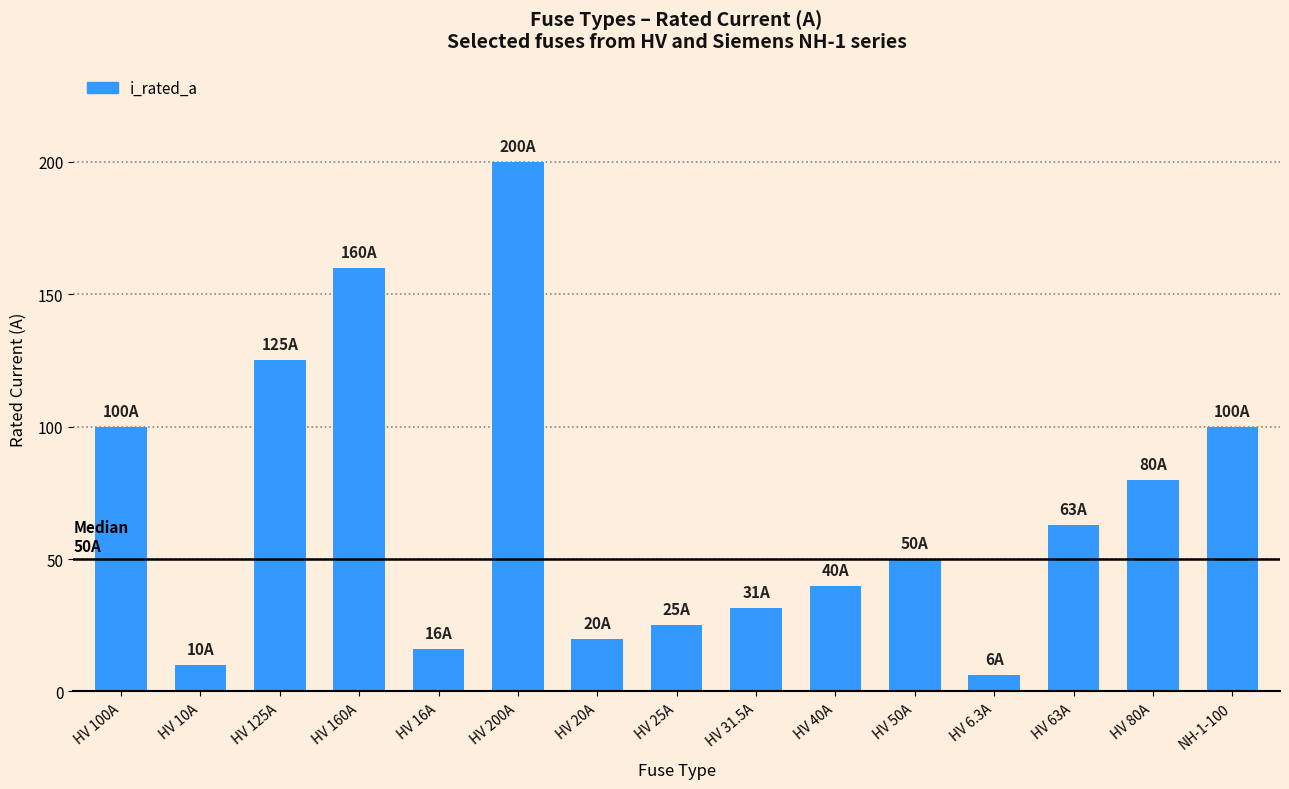

Reading left to right, transcribe all the data shown in this chart.

100.0	10.0	125.0	160.0	16.0	200.0	20.0	25.0	31.5	40.0	50.0	6.3	63.0	80.0	100.0